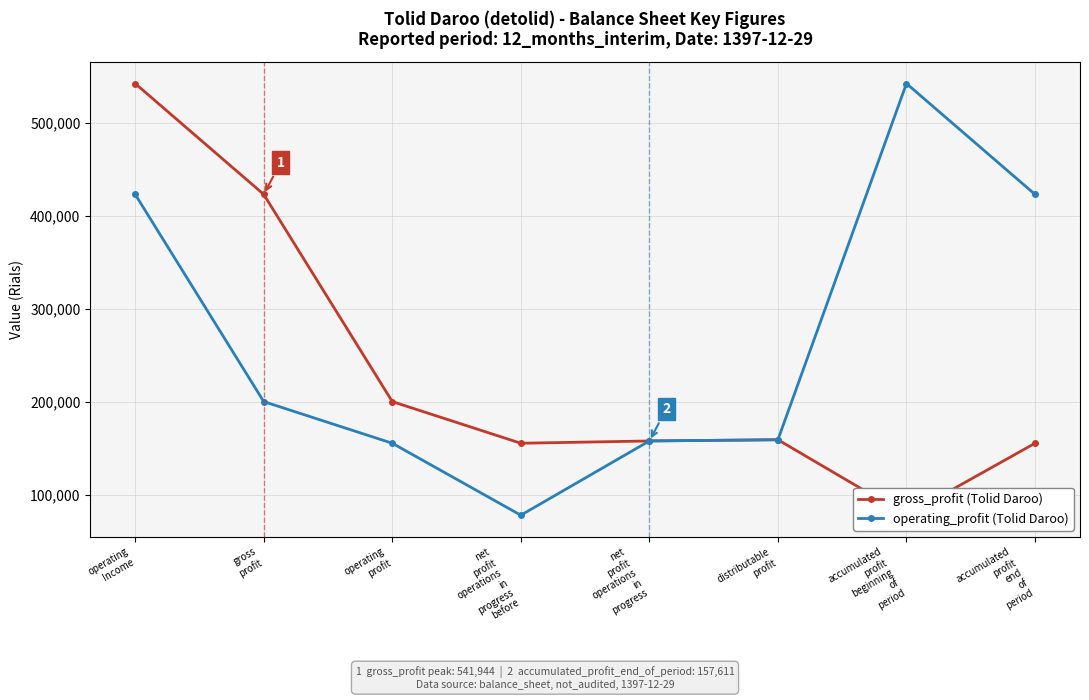

Reading left to right, what are all the values shown in this chart?

gross_profit: 541944	422728	199932	155139	157611	158908	77769	155139
operating_profit: 422728	199932	155139	77769	157611	158908	541944	422728